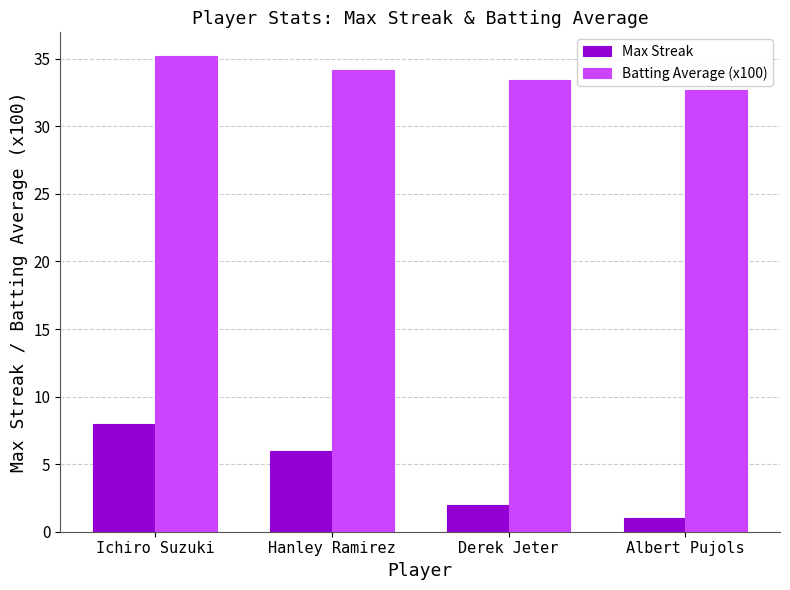

At which category is the sum across all series the highest?

Ichiro Suzuki